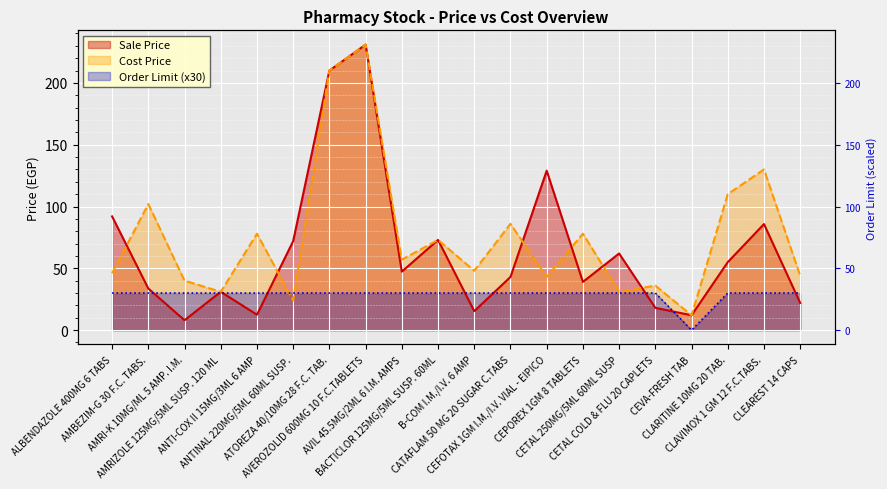

Rank the series by their maximum value, from highest to lowest.

Sale Price, Cost Price, Order Limit